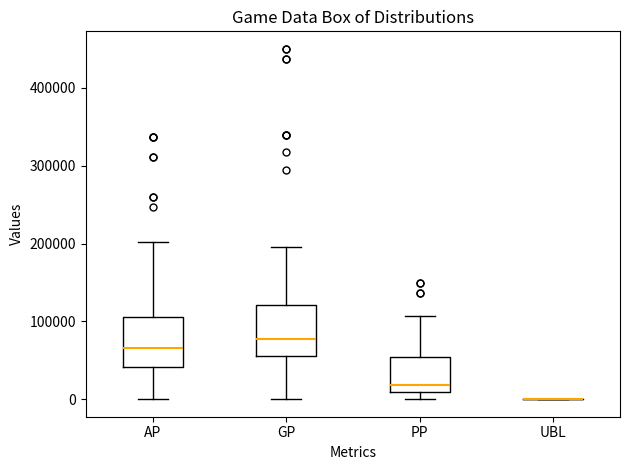

Reading left to right, read every box against the y-axis: the position of its median line, the range the box covers, and the ends of its whiskers. The values are not printed on the chart, so give them approximately, as read against the axis.

AP: median 70000, box 40000 to 110000, whiskers 0 to 200000
GP: median 80000, box 50000 to 120000, whiskers 0 to 200000
PP: median 20000, box 10000 to 50000, whiskers 0 to 110000
UBL: box collapsed to a line at 0, whiskers 0 to 0